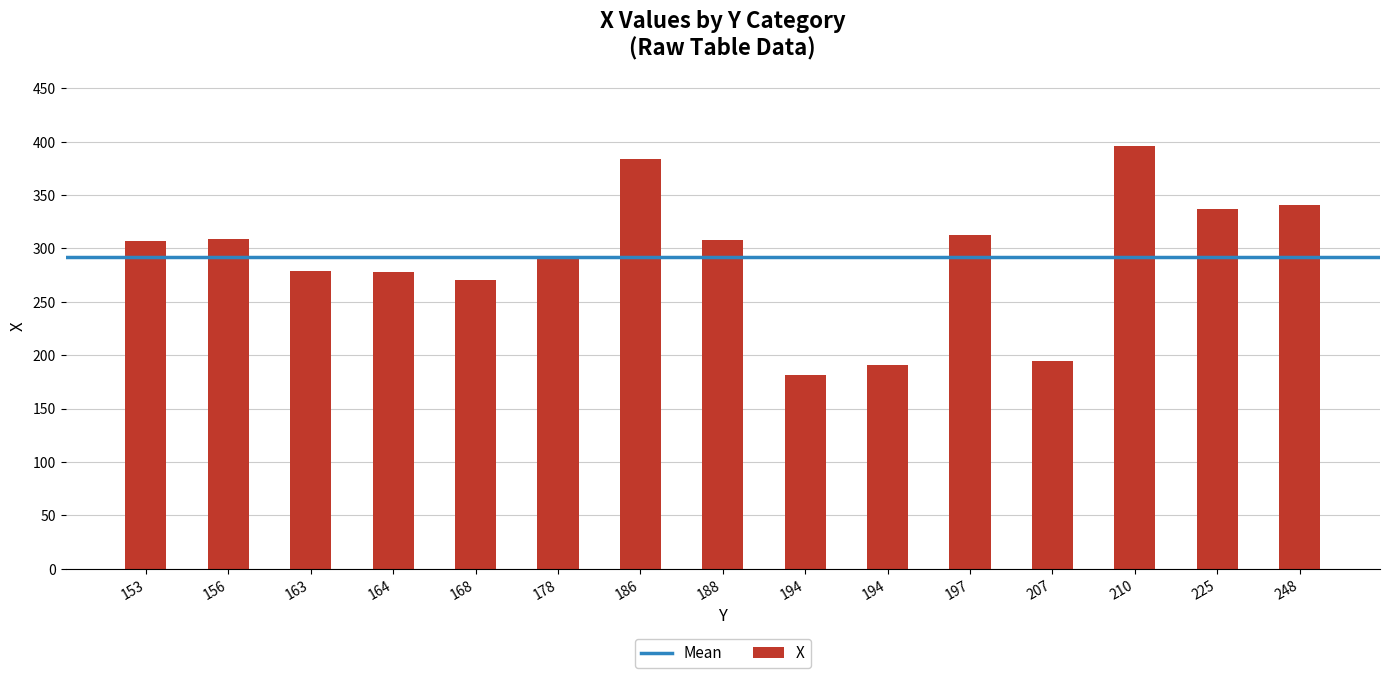

How many bars are there in total?

15